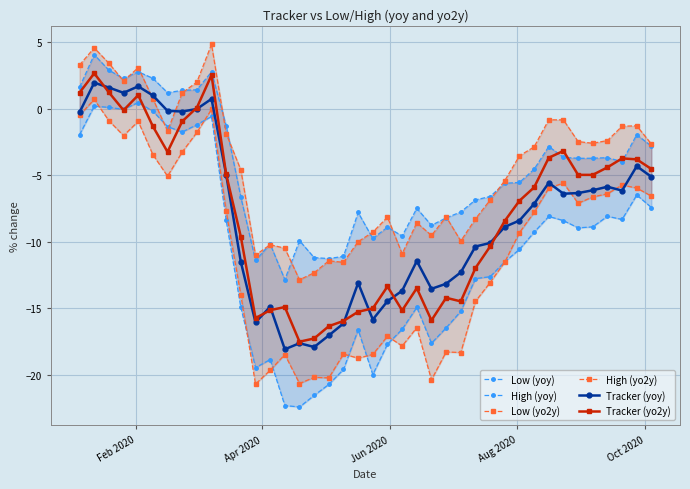

True or false: High (yo2y) and Tracker (yo2y) intersect in this chart.

False